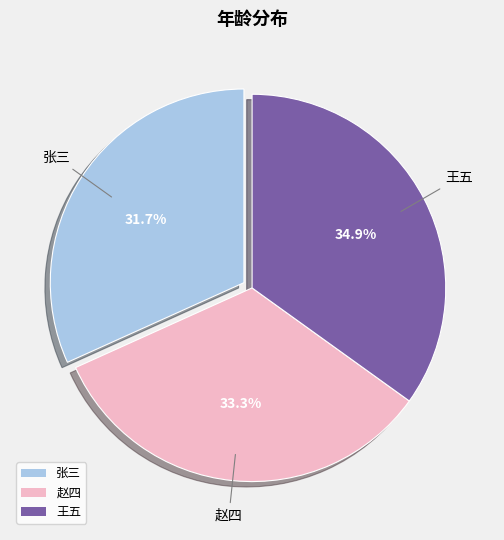

What percentage is the 赵四 slice, to the nearest percent?

33%